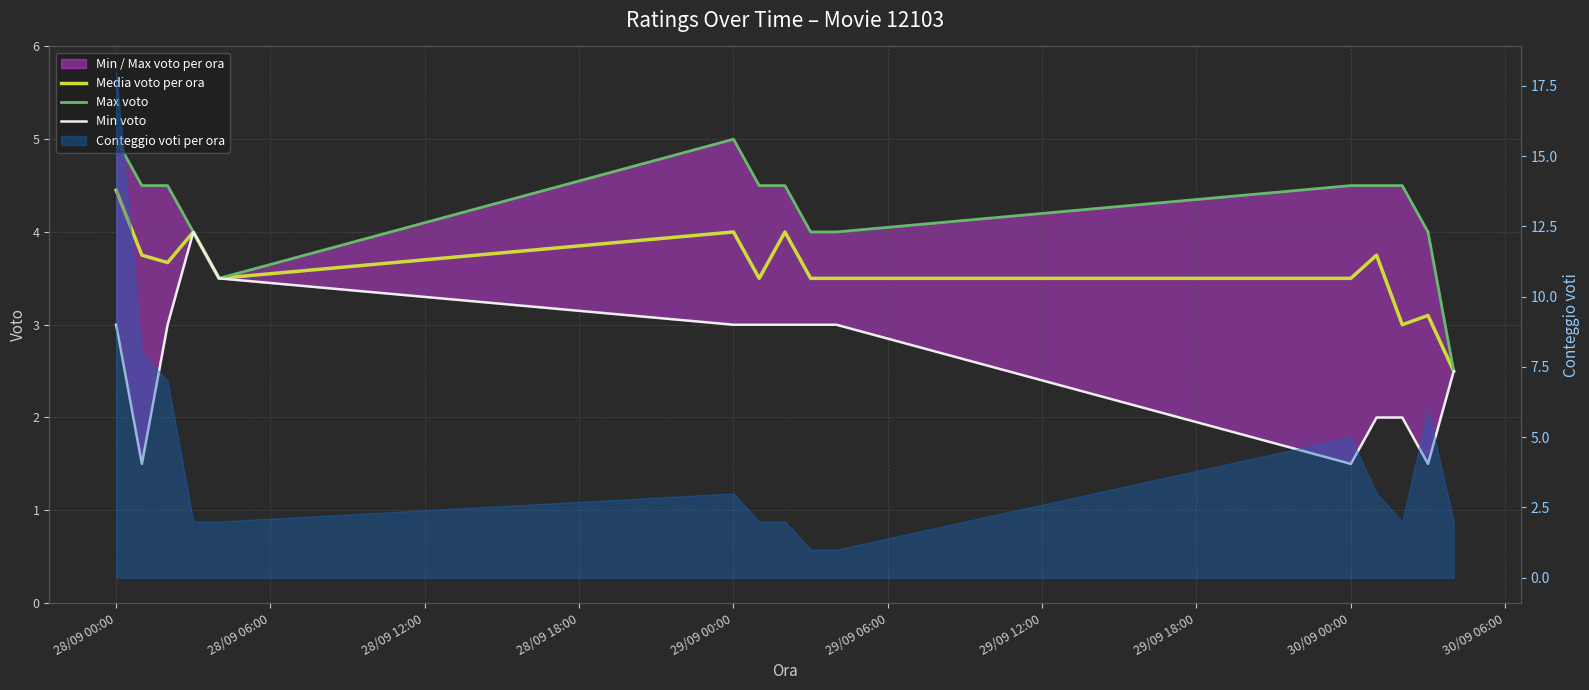

The value of Min voto at 30/09 00:00 is 1.5. True or false?

True